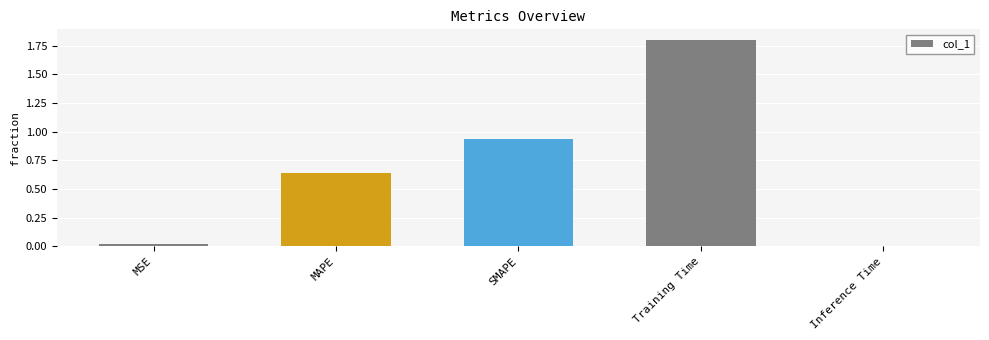

At which category does the chart reach its minimum across all series?

Inference Time